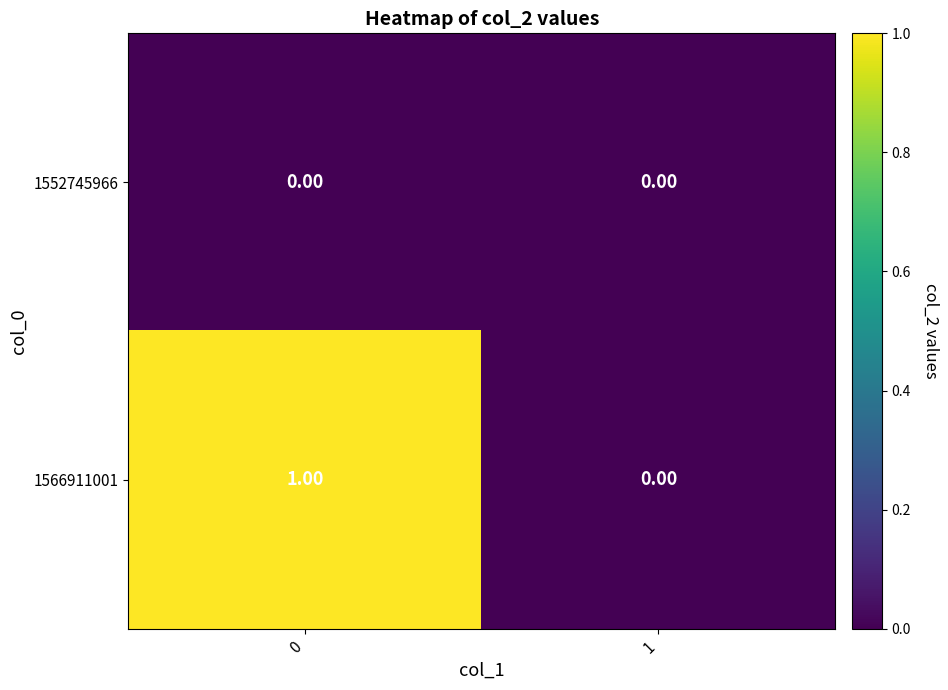

Count the number of categories in the chart.

2